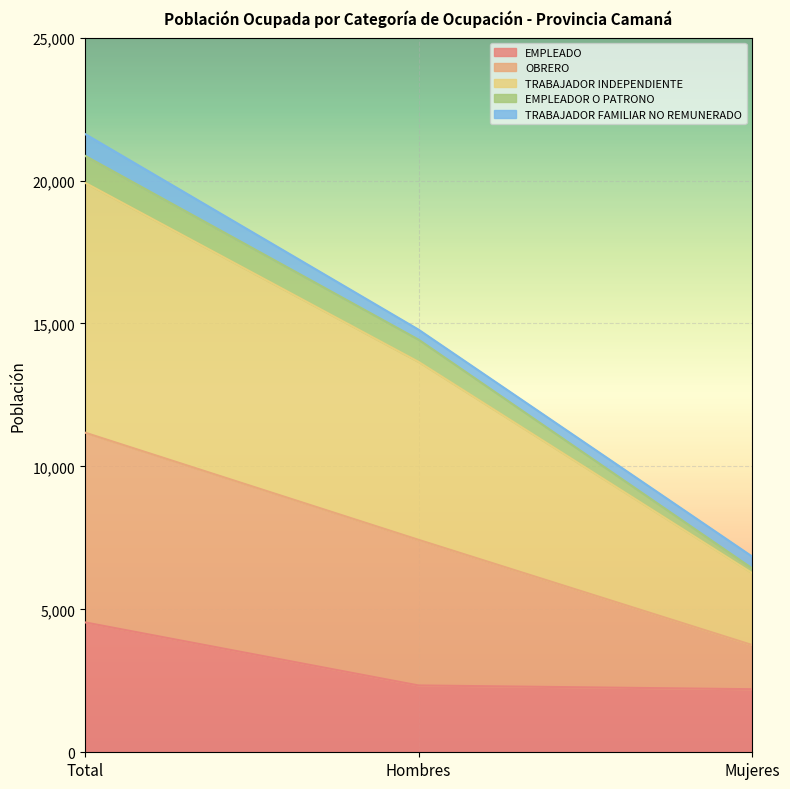

At which category is the sum across all series the highest?

Total